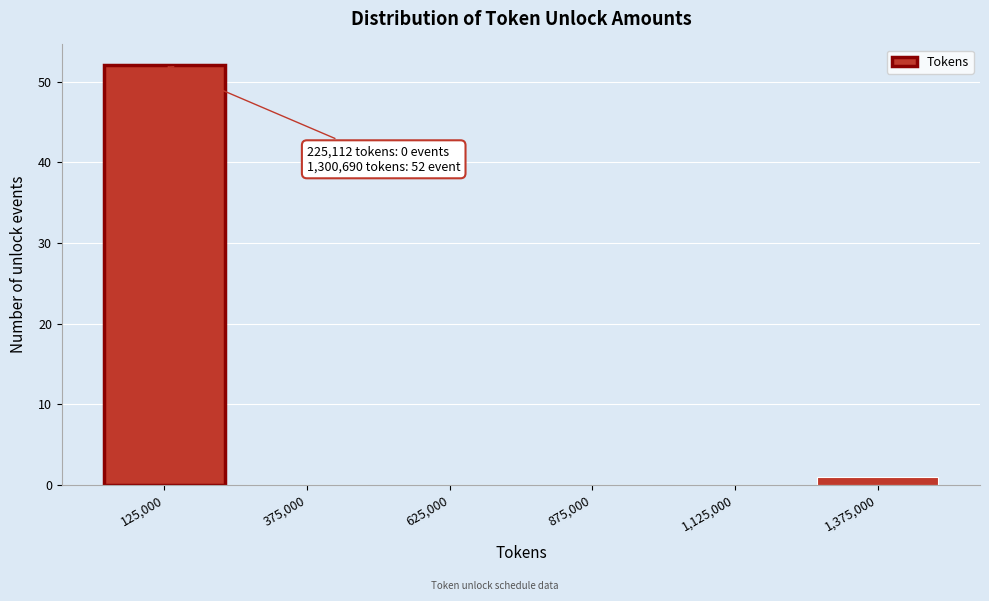

Which range on the x-axis has the tallest bar?

0 to 250000